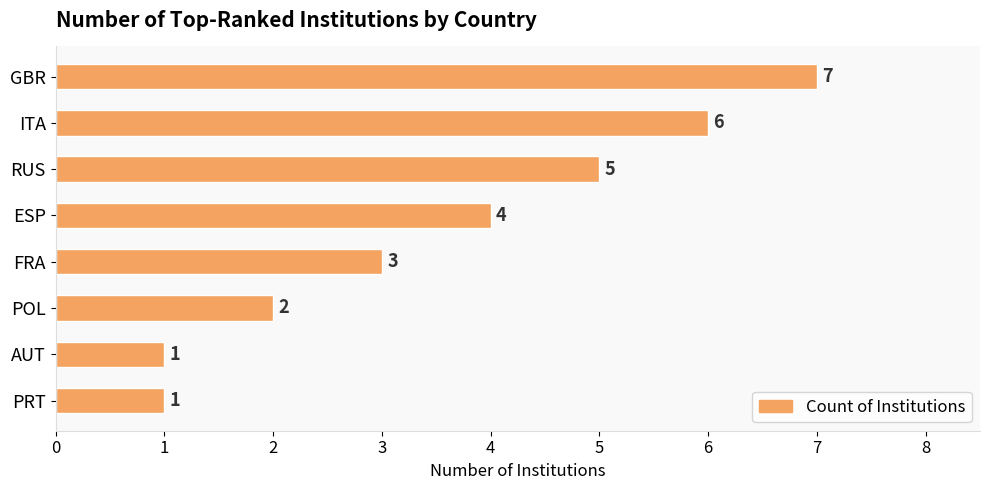

The chart shows a value of 6 at ITA. True or false?

True